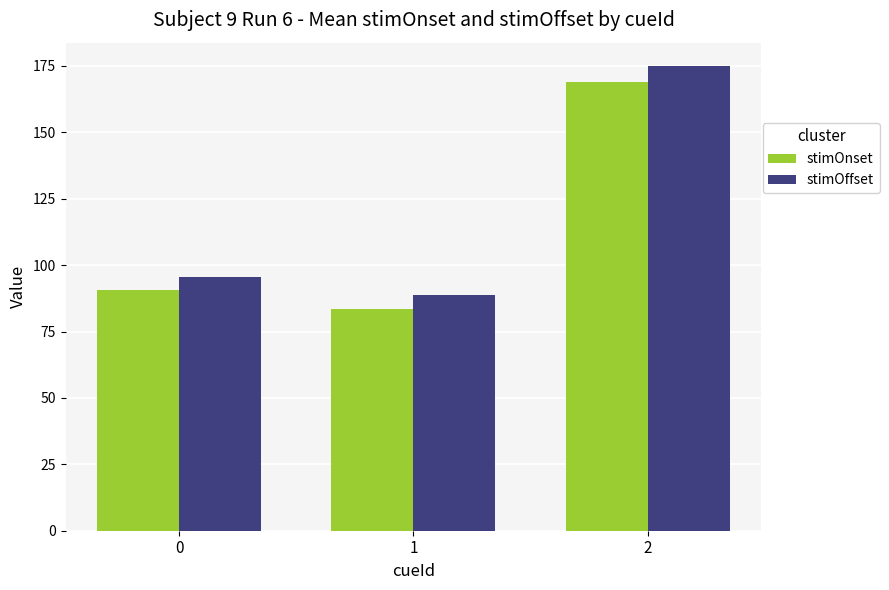

Does the chart contain any negative values?

No